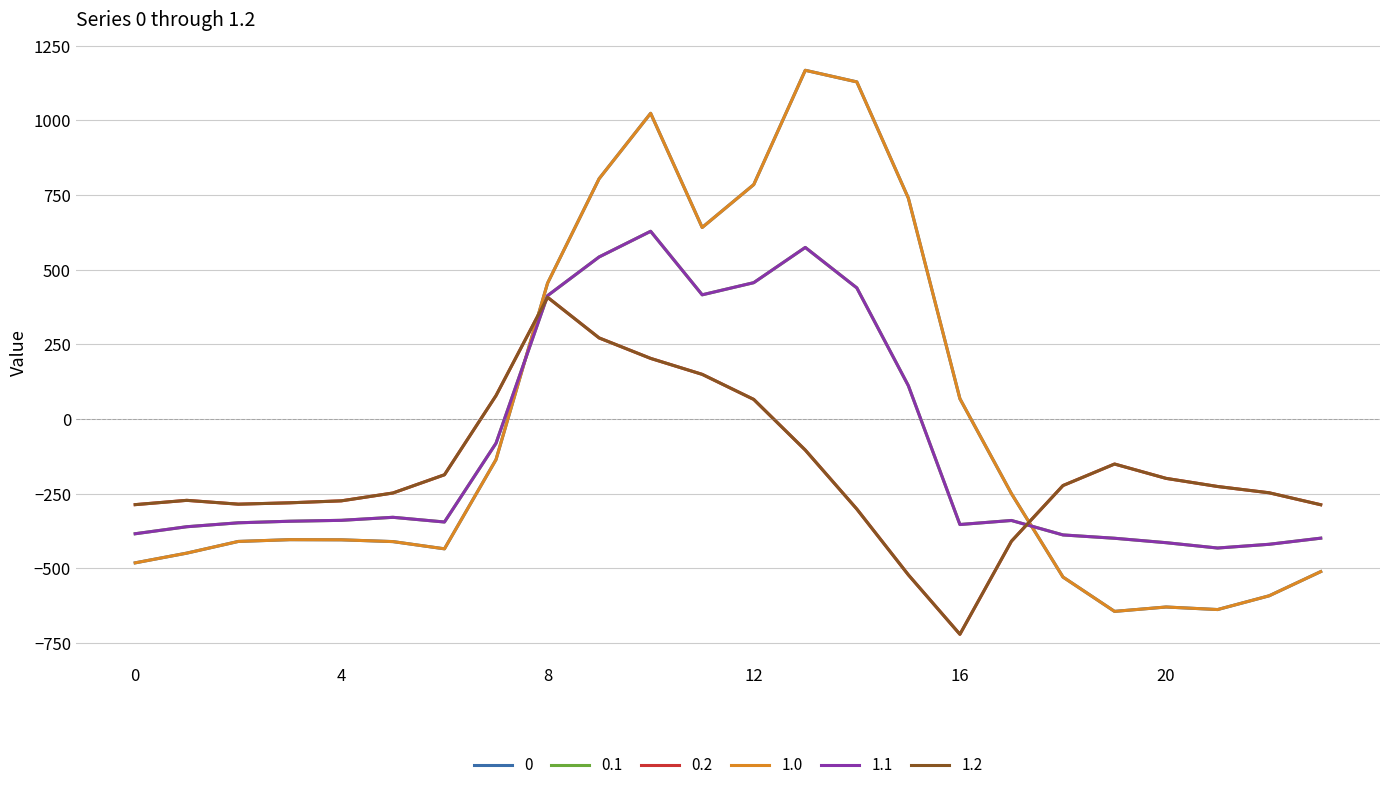

Is this an area chart (filled region under the line)?

No